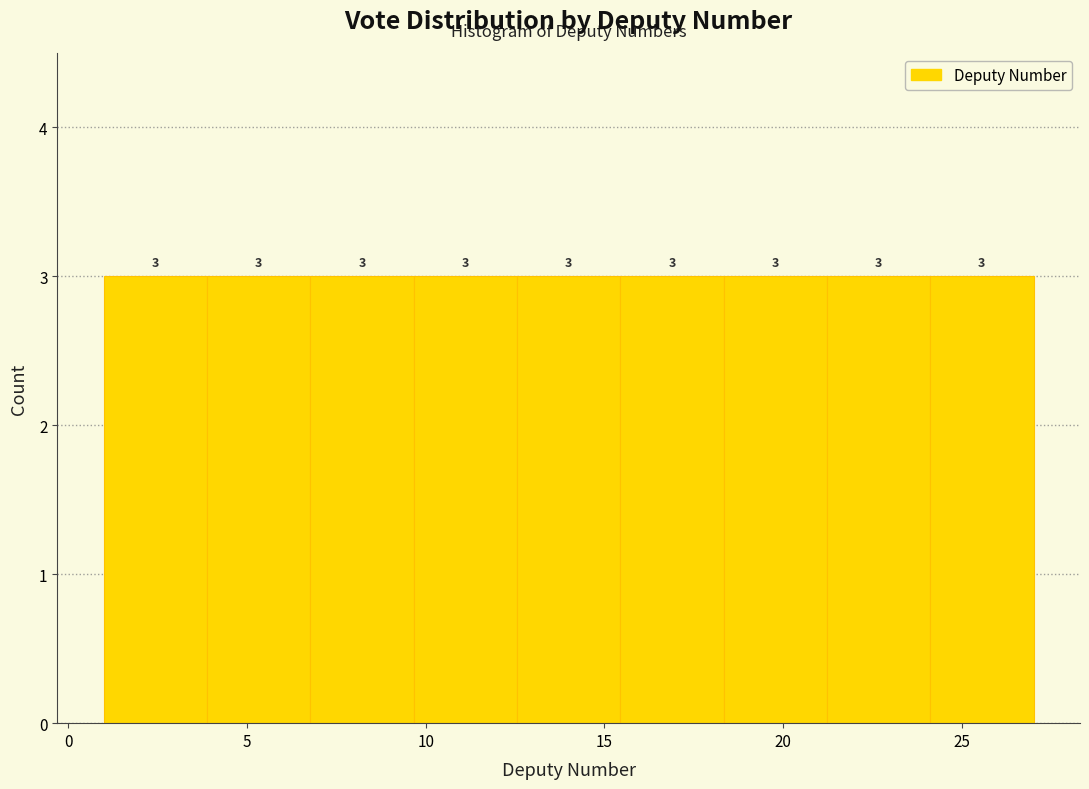

How tall is the bar that spans 7.0 to 9.5 on the x-axis? The bar edges are not printed on the chart, so give them approximately, as read against the axis.

3